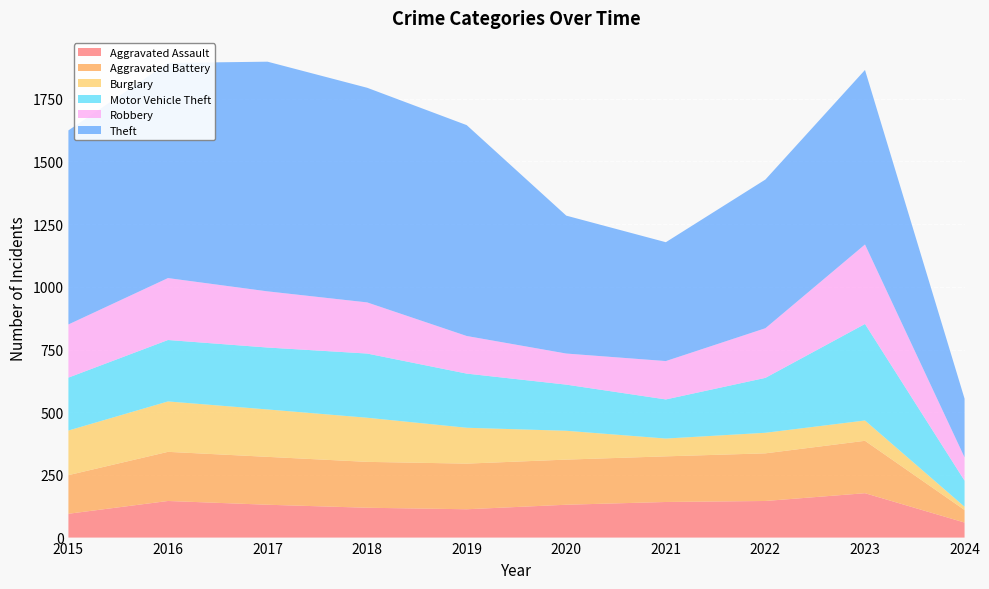

Reading right to left, extract all data points from this chart.

Aggravated Assault: 60	177	146	142	131	113	119	131	146	95
Aggravated Battery: 50	209	190	182	180	182	183	191	196	154
Burglary: 13	81	82	71	115	143	176	189	201	178
Motor Vehicle Theft: 104	385	219	156	184	216	256	247	245	211
Robbery: 93	317	198	153	124	150	204	224	247	212
Theft: 234	696	593	474	550	841	856	916	858	774